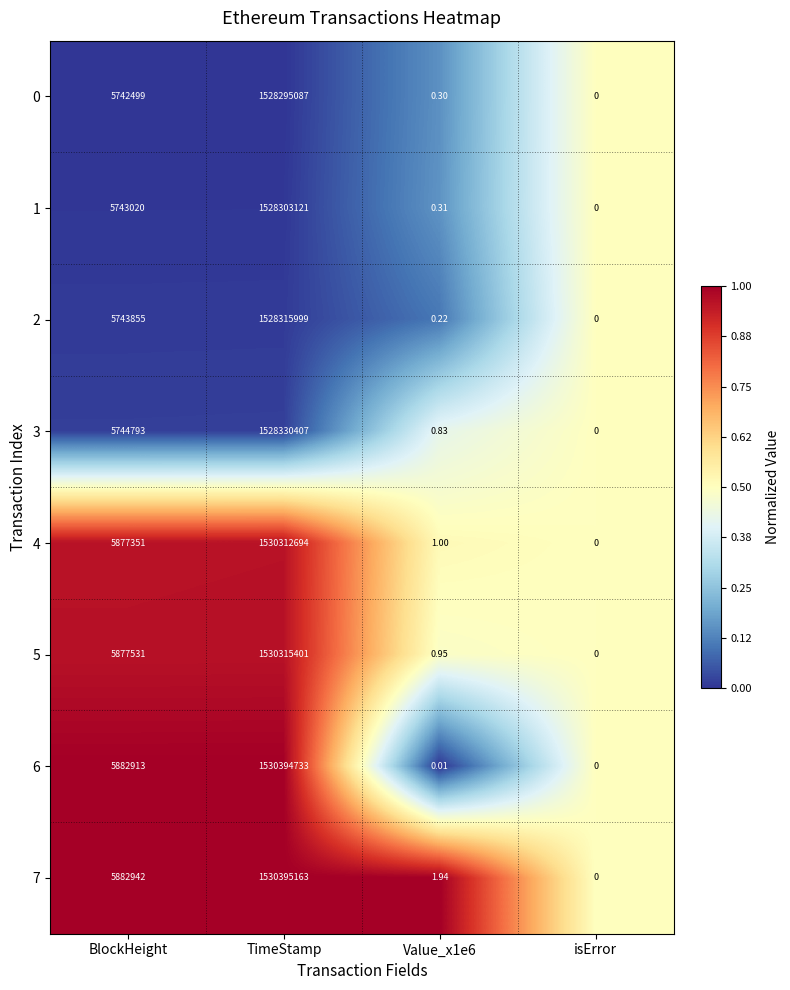

At which category is the sum across all series the highest?

TimeStamp